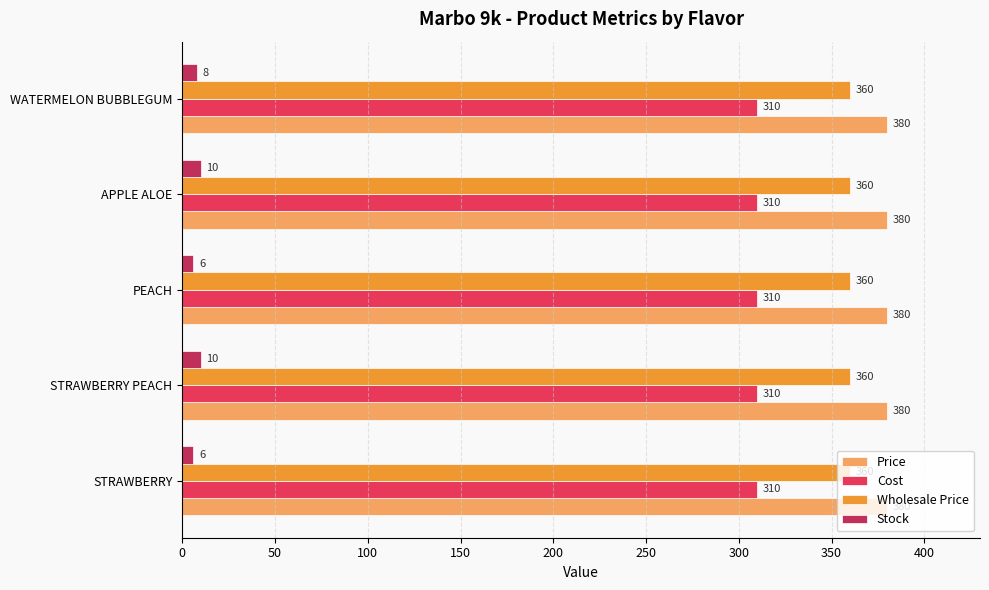

What is the total value across all series at WATERMELON BUBBLEGUM?

1058